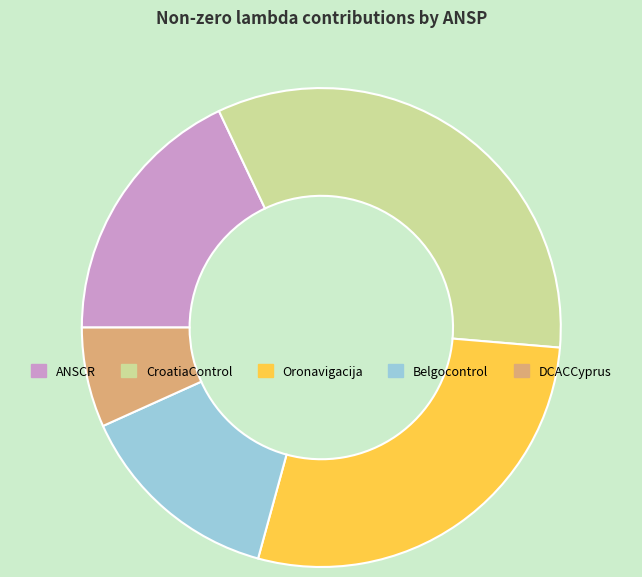

Do CroatiaControl and Oronavigacija together represent more than half of the pie?

Yes